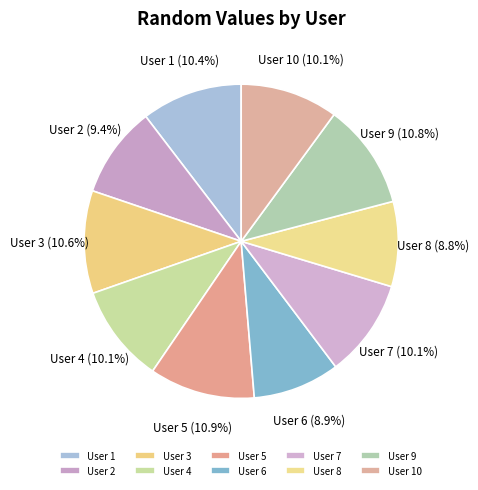

Which has a higher value, User 8 or User 9?

User 9